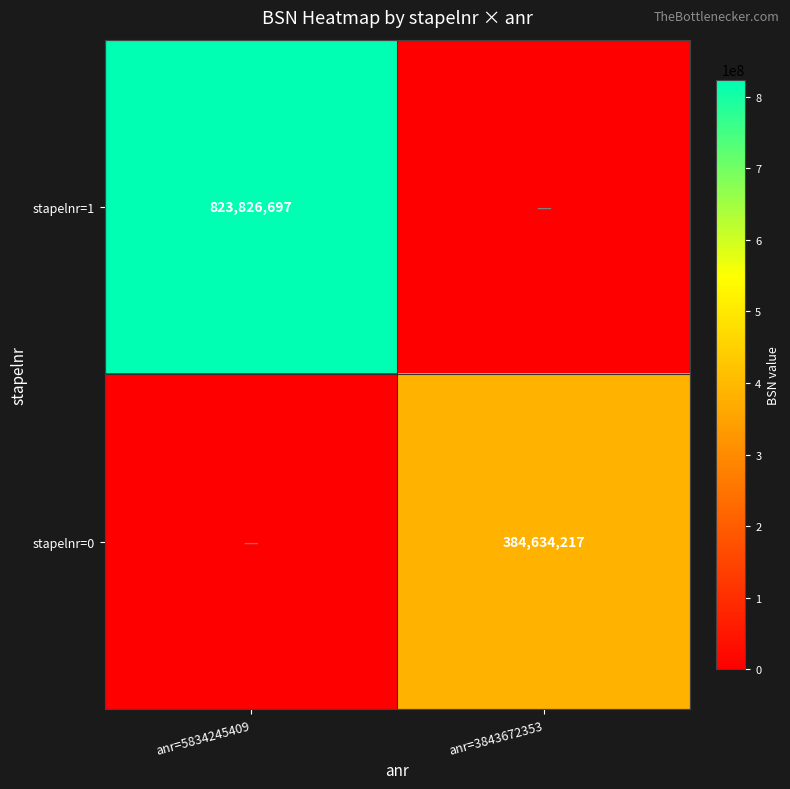

The stapelnr=0 series shows 155054035 at anr=3843672353. True or false?

False